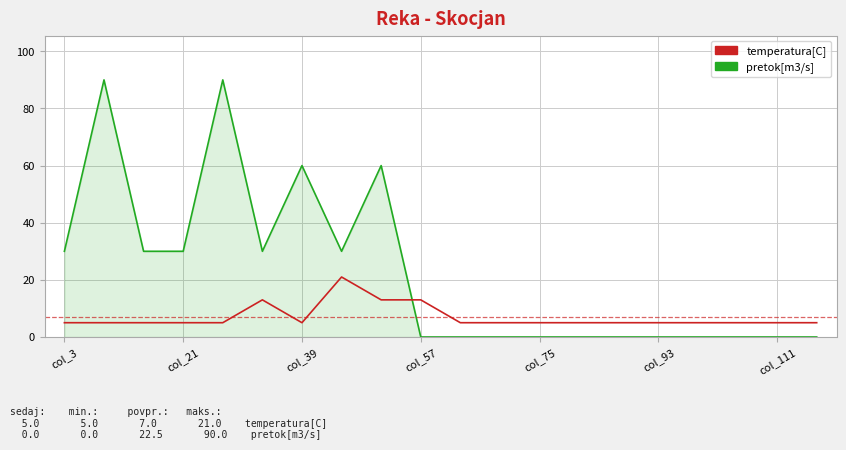

Does the chart have visible grid lines?

Yes